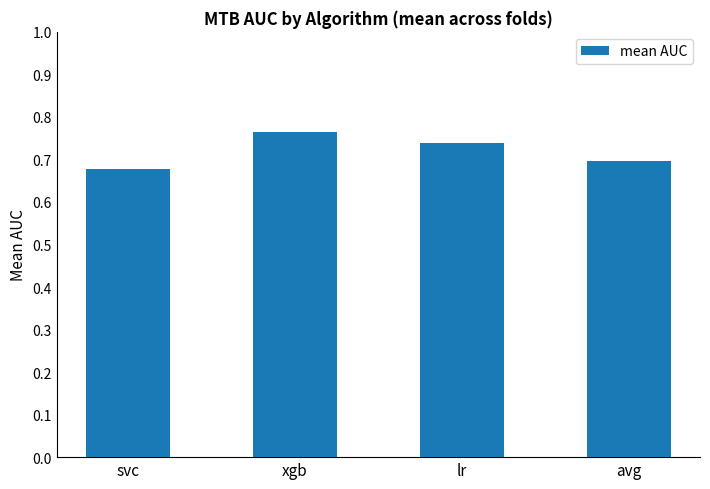

What position from the left is avg?

4